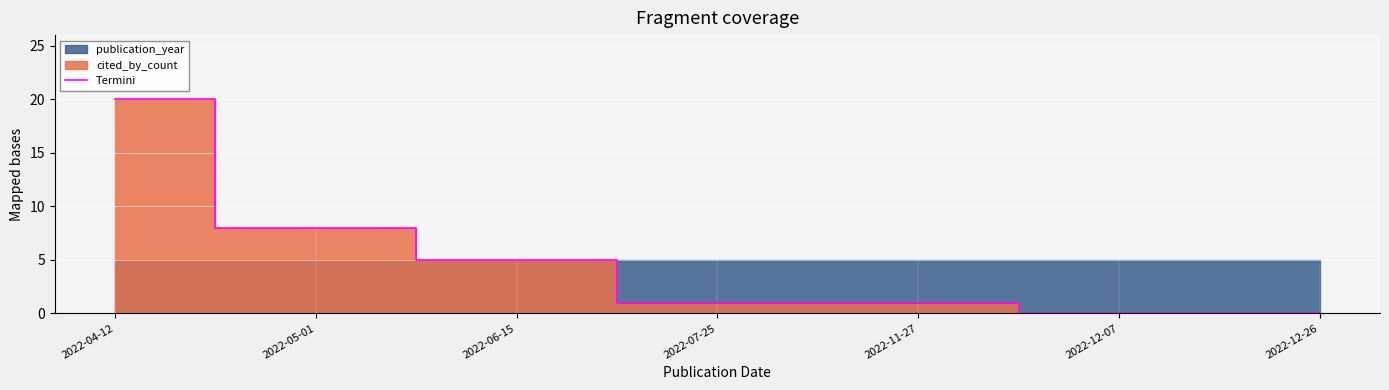

Reading left to right, transcribe all the data shown in this chart.

20	8	5	1	1	0	0